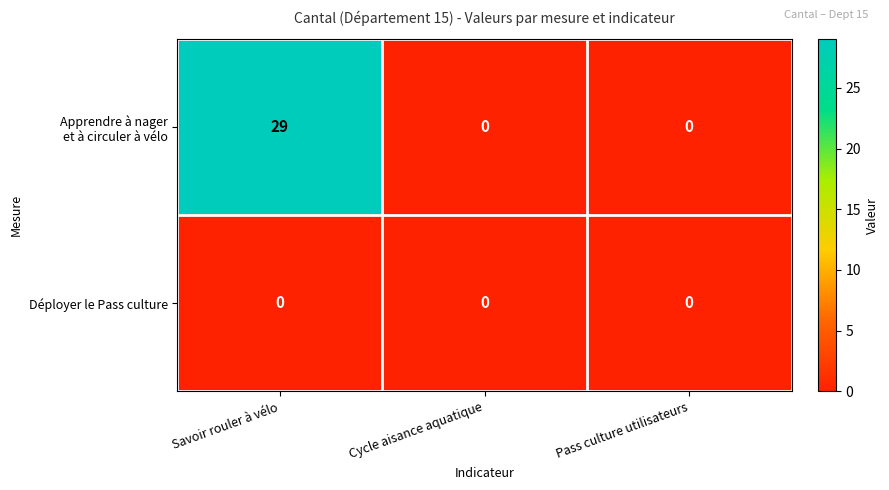

What is the greatest value displayed?

29